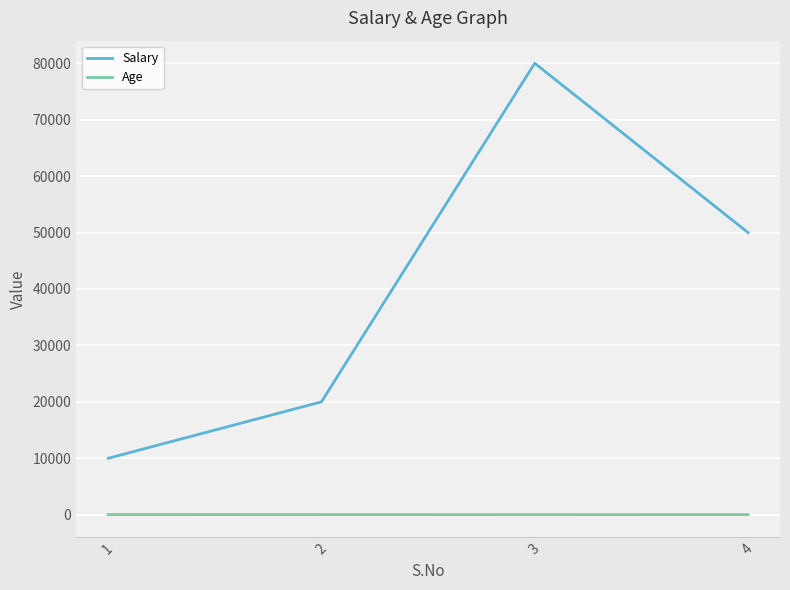

Is it true that Salary equals 10000 at 1?

True